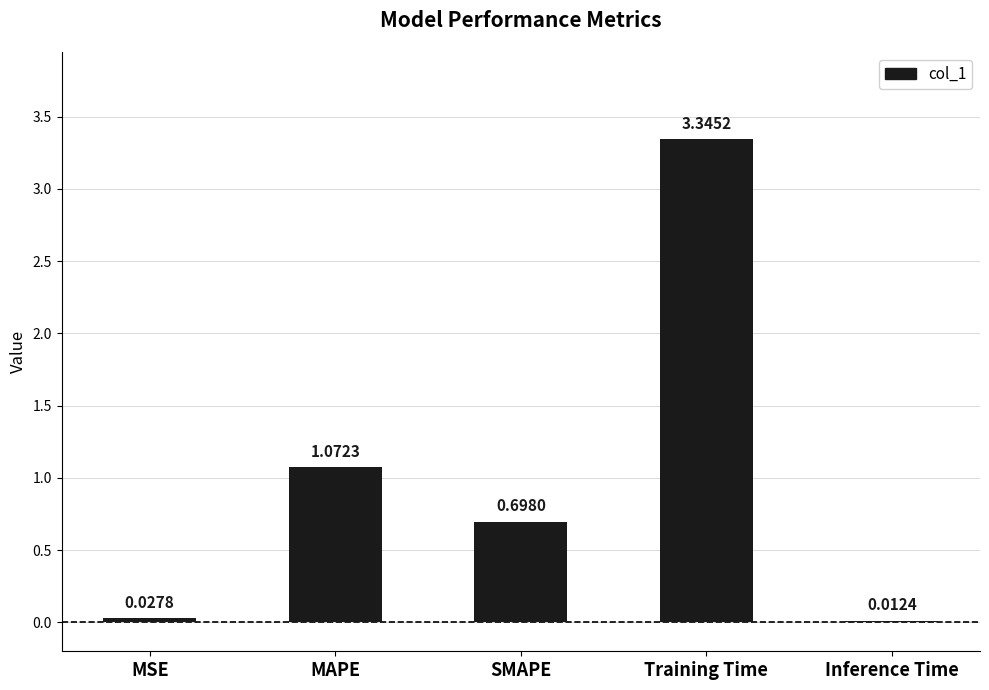

Between MSE and SMAPE, which is larger?

SMAPE